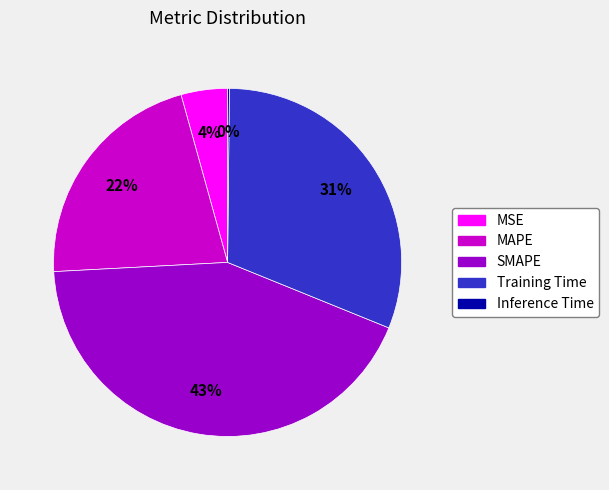

Is there any slice that represents more than half of the pie?

No